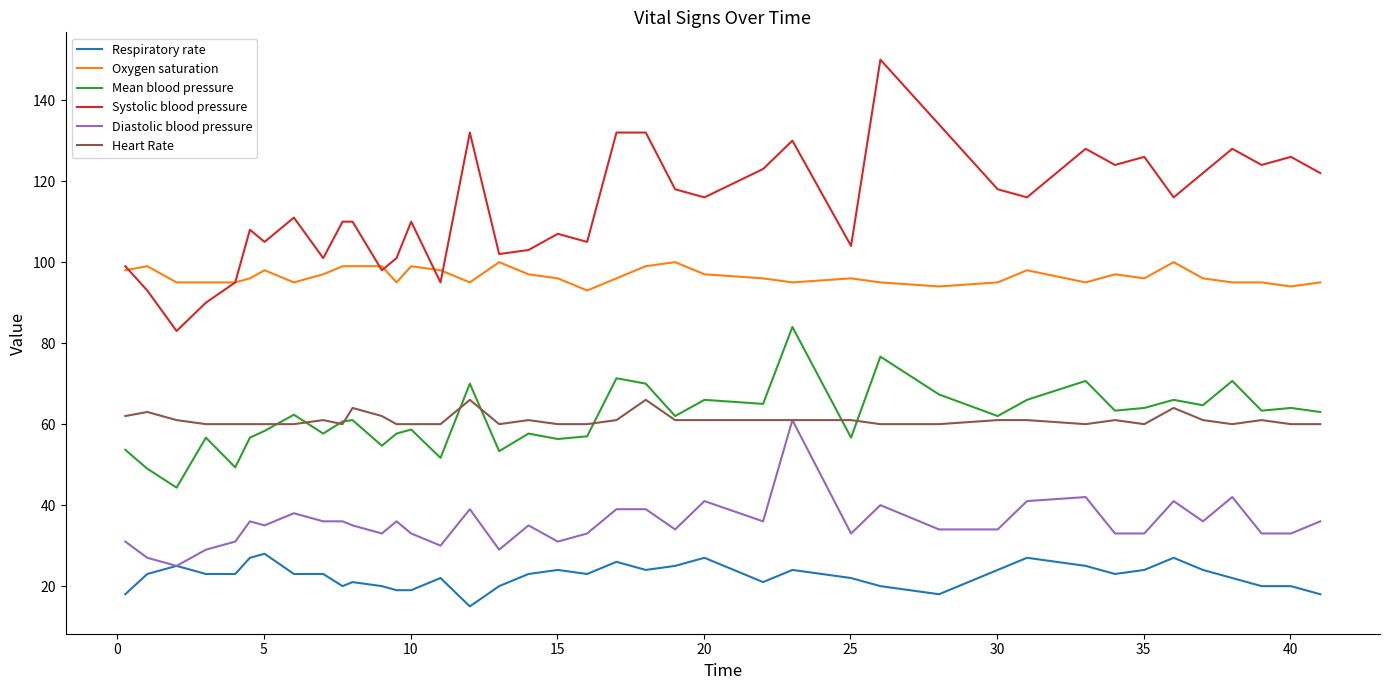

Which series has the largest range (max minus min)?

Systolic blood pressure